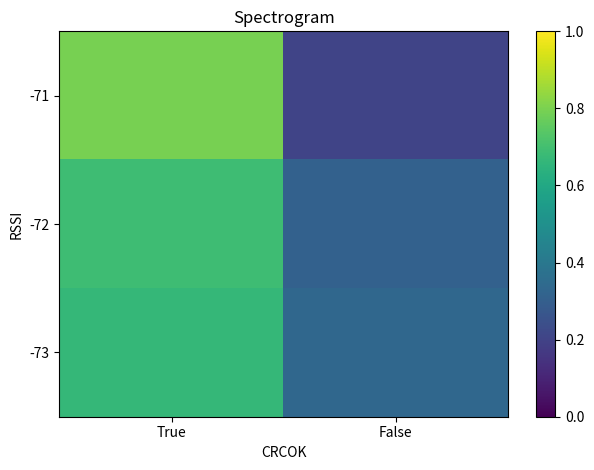

Reading left to right, transcribe all the data shown in this chart.

-71: True=0.8	False=0.2
-72: True=0.7	False=0.3
-73: True=0.7	False=0.3